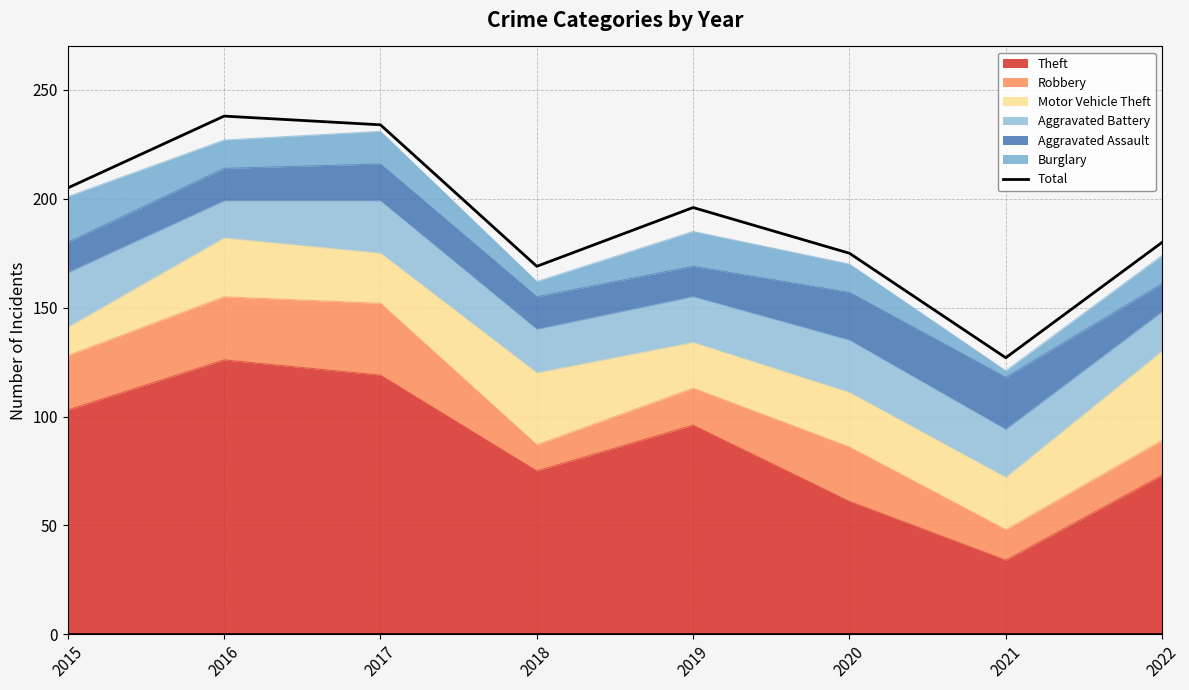

What is the minimum value shown in the chart?

127